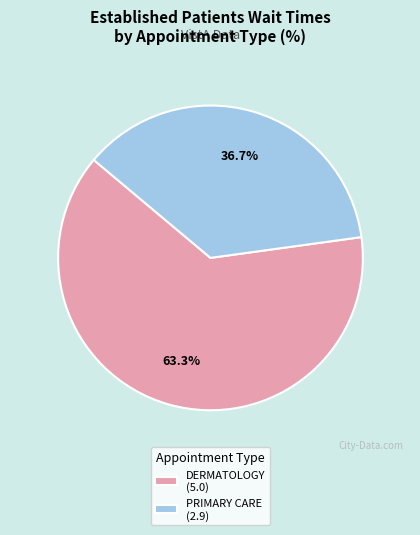

How much of the chart is everything except PRIMARY CARE (2.9)?

63.3%